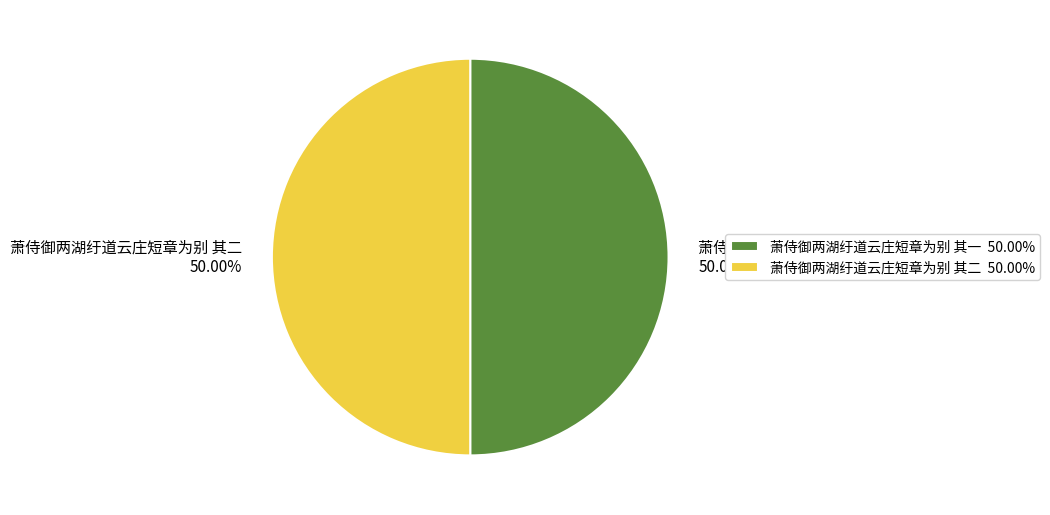

Do 萧侍御两湖纡道云庄短章为别 其二 and 萧侍御两湖纡道云庄短章为别 其一 together represent more than half of the pie?

Yes